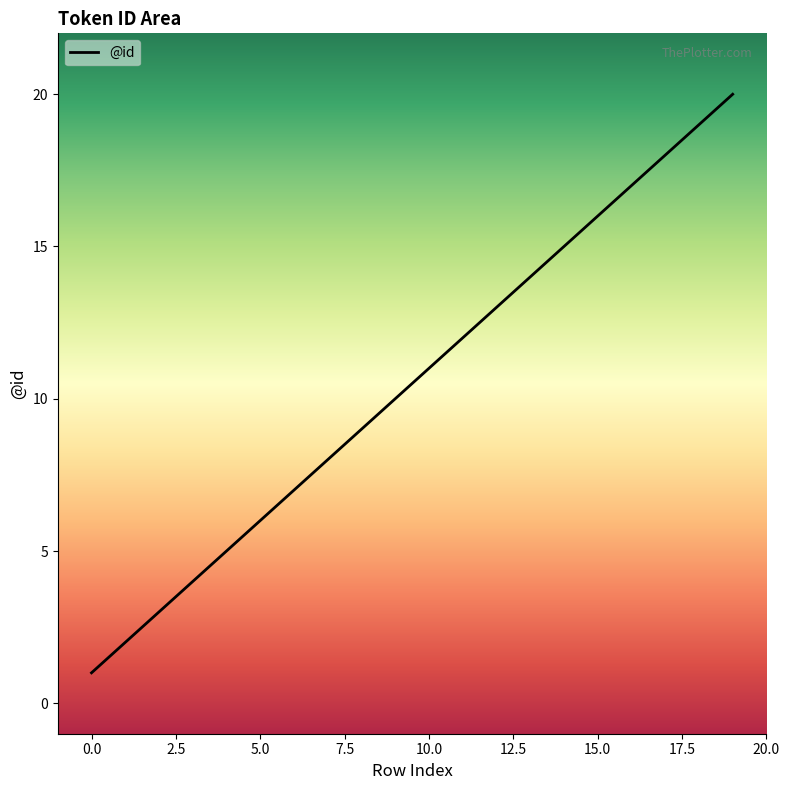

Reading left to right, transcribe all the data shown in this chart.

0=1	1=2	2=3	3=4	4=5	5=6	6=7	7=8	8=9	9=10	10=11	11=12	12=13	13=14	14=15	15=16	16=17	17=18	18=19	19=20